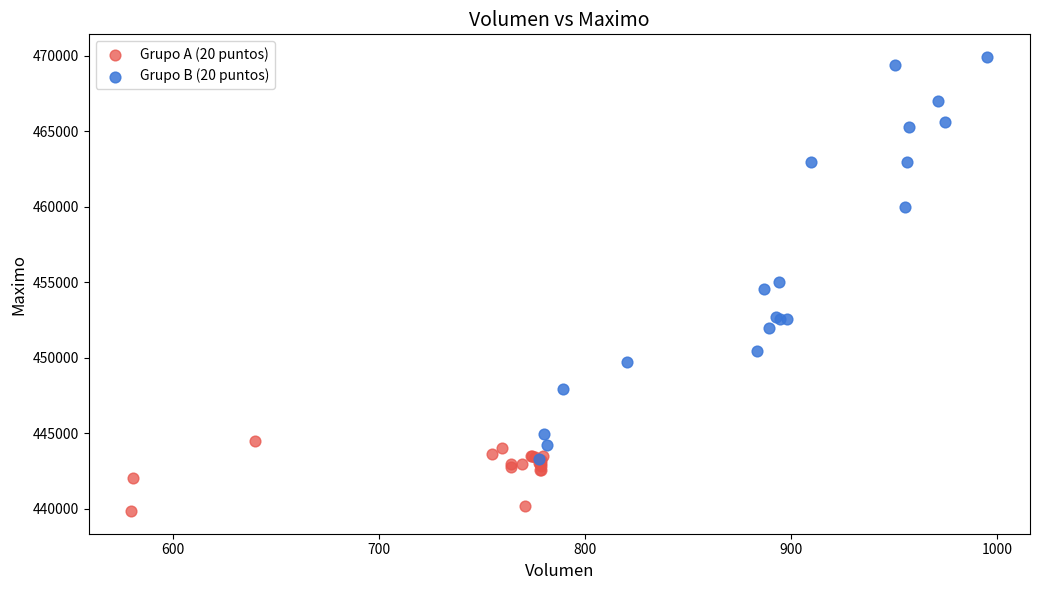

Which series contains the highest Y value?

Grupo B (20 puntos)